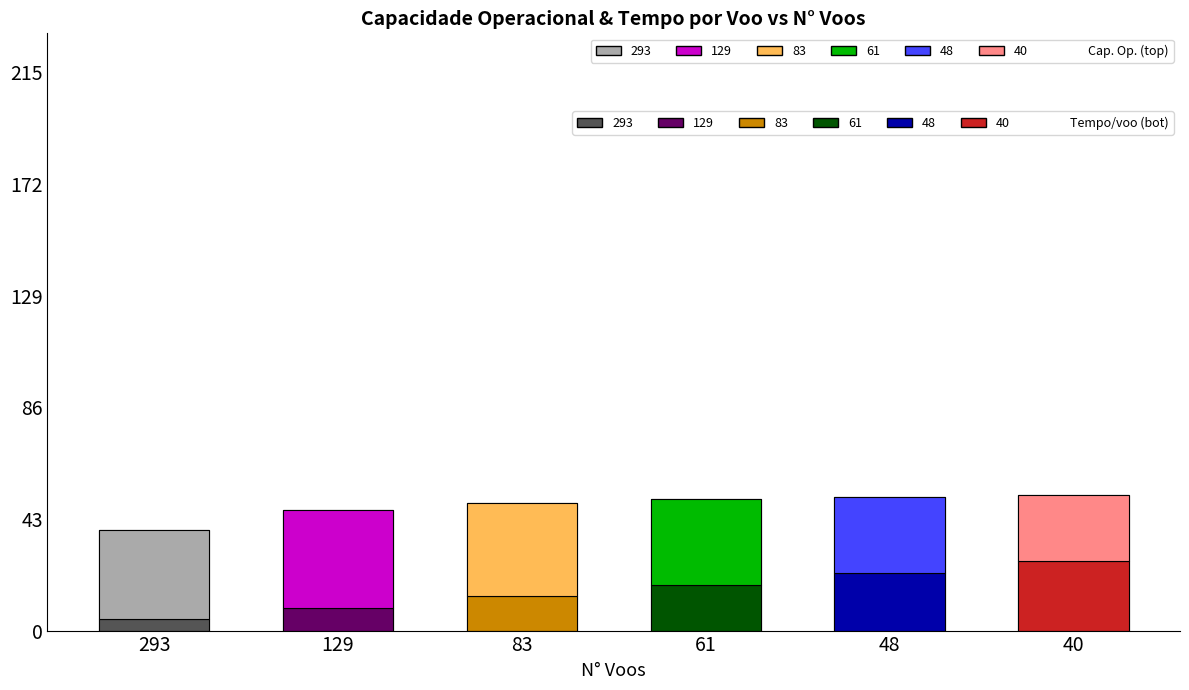

How many bars are there in each group?

2